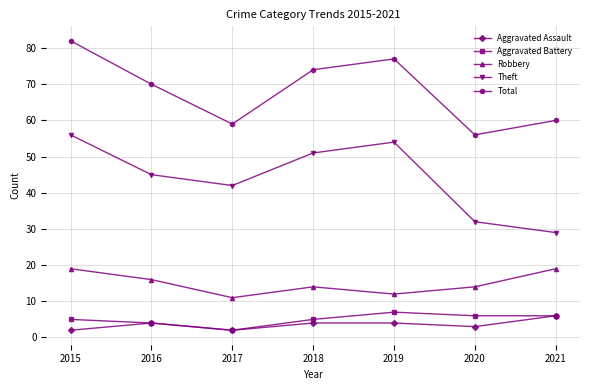

List the labels in order of Total value, smallest first.

2020, 2017, 2021, 2016, 2018, 2019, 2015